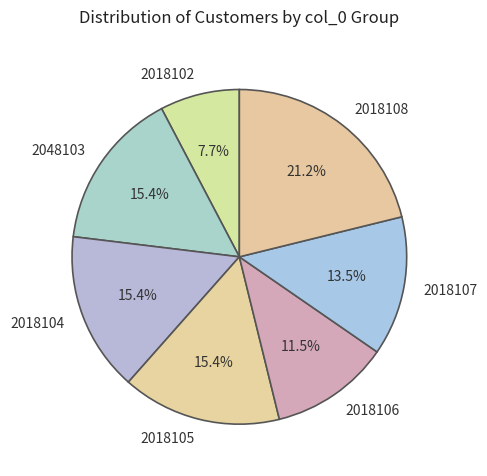

Does 2018107 represent more than half of the total?

No